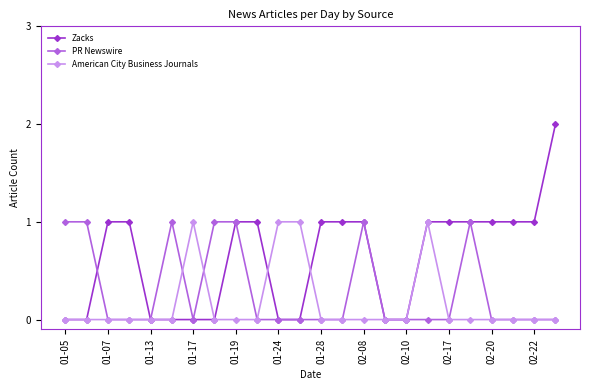

List the series in order of their overall mean, highest first.

Zacks, PR Newswire, American City Business Journals